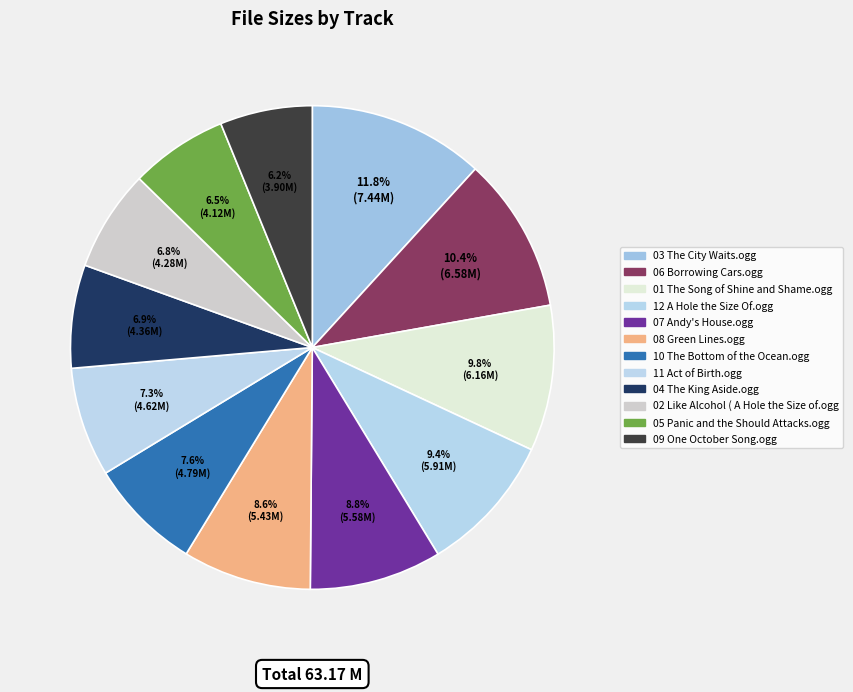

To the nearest percent, what is the combined percentage of 11 Act of Birth.ogg and 04 The King Aside.ogg?

14%